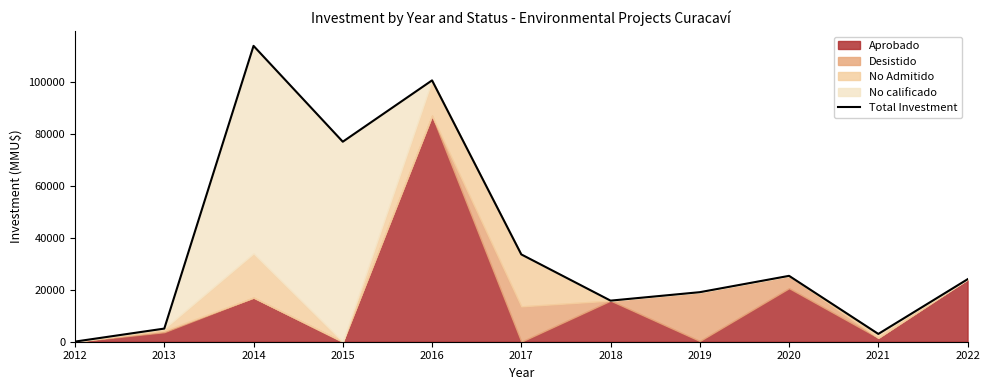

True or false: the data has more than 2 interior local peaks.

True